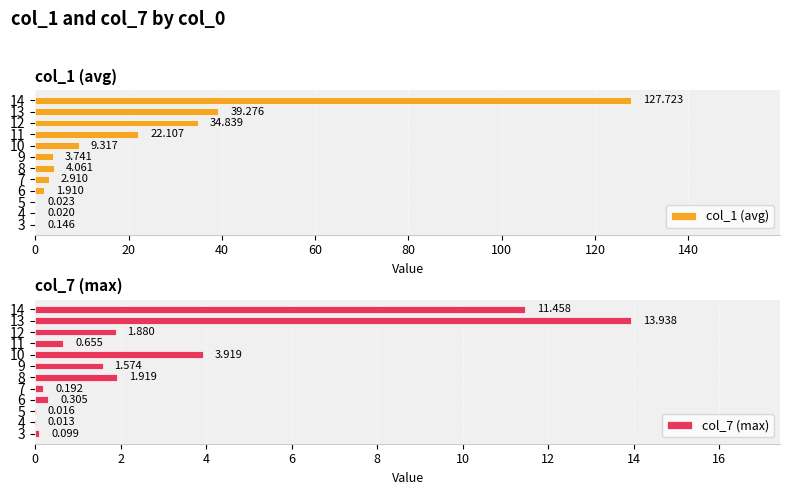

How many values in the col_7 (max) series are below 1?

6